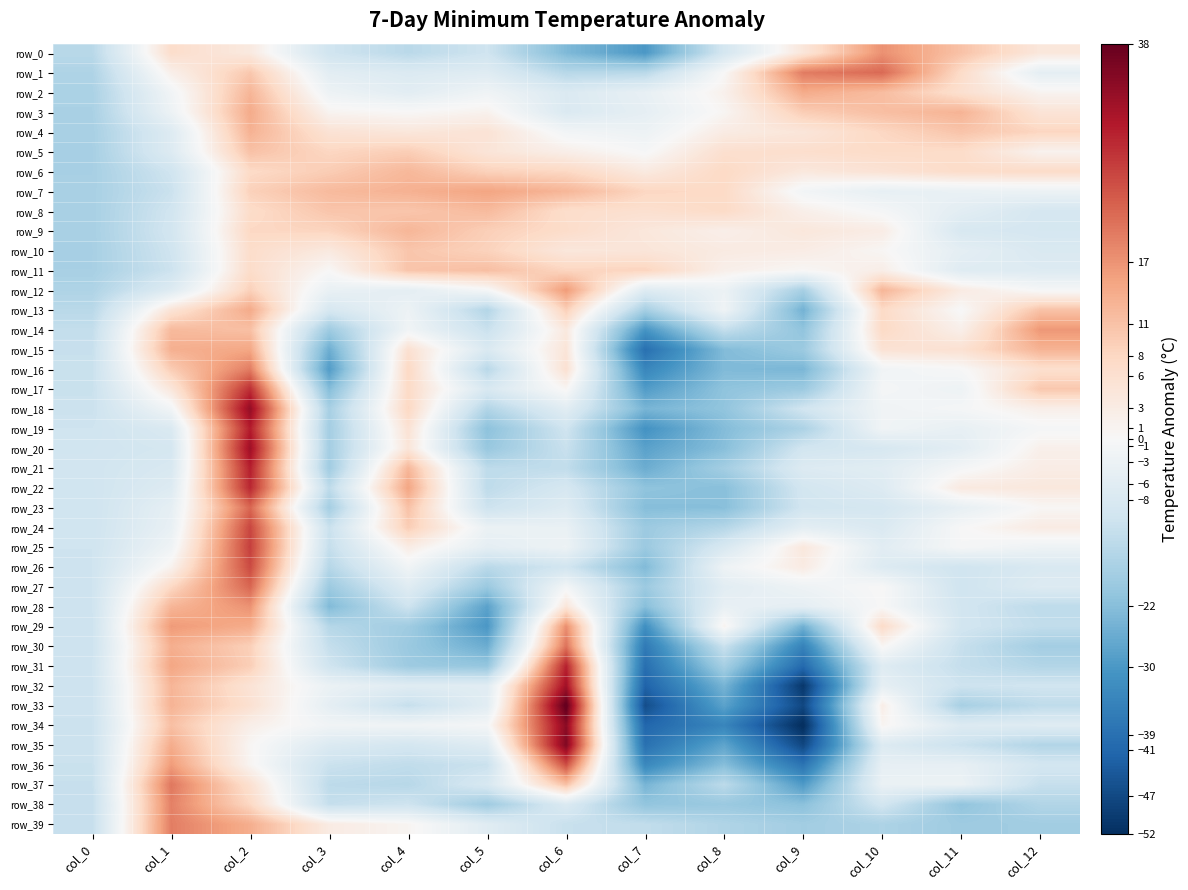

What is the difference between the highest and lowest values at col_1?

31.4